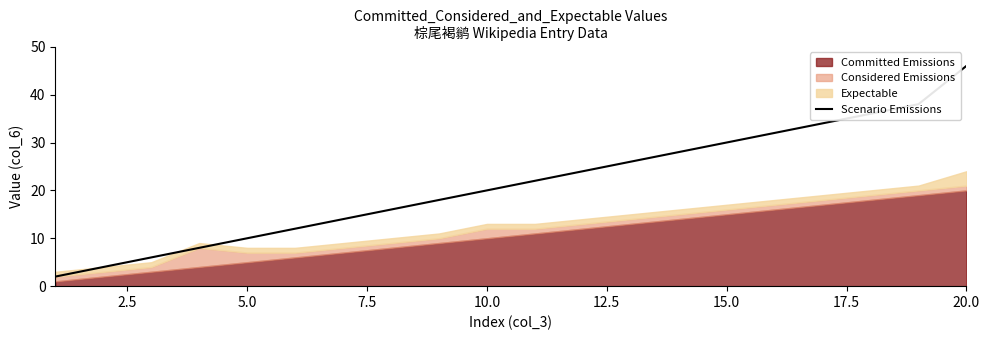

Which category has the highest value in the Scenario Emissions series?

20.0